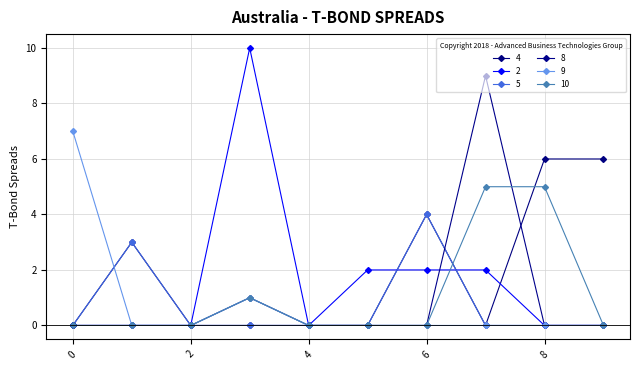

What is the average value of the 4 series?

2